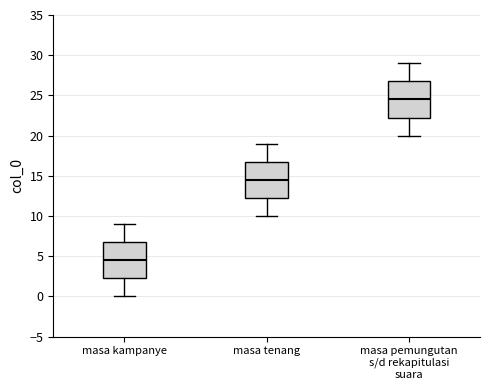

Where does the upper whisker of the box for masa tenang end on the y-axis? The values are not printed on the chart, so give them approximately, as read against the axis.

19.0